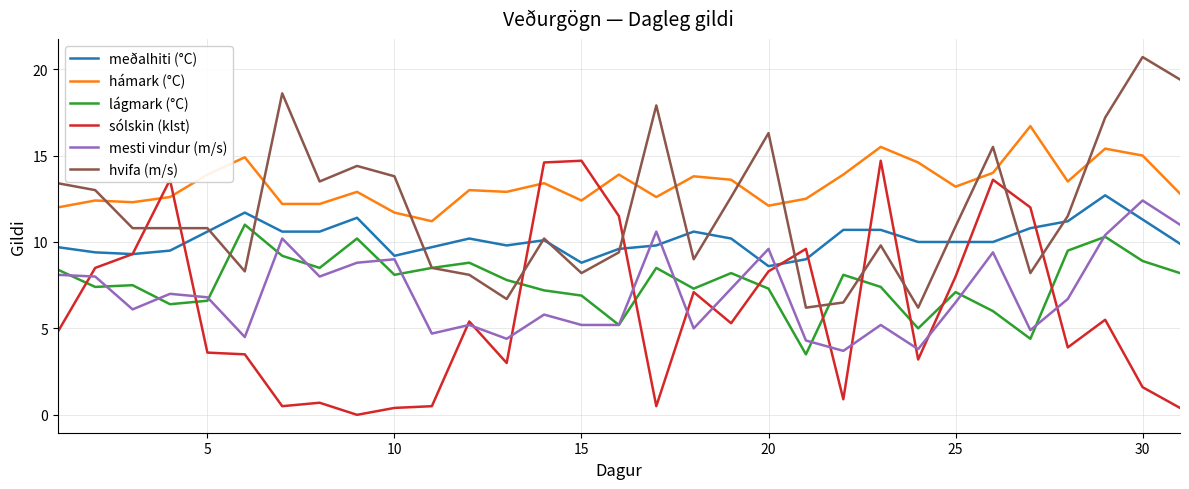

Rank the series by their maximum value, from highest to lowest.

hvifa (m/s), hámark (°C), sólskin (klst), meðalhiti (°C), mesti vindur (m/s), lágmark (°C)